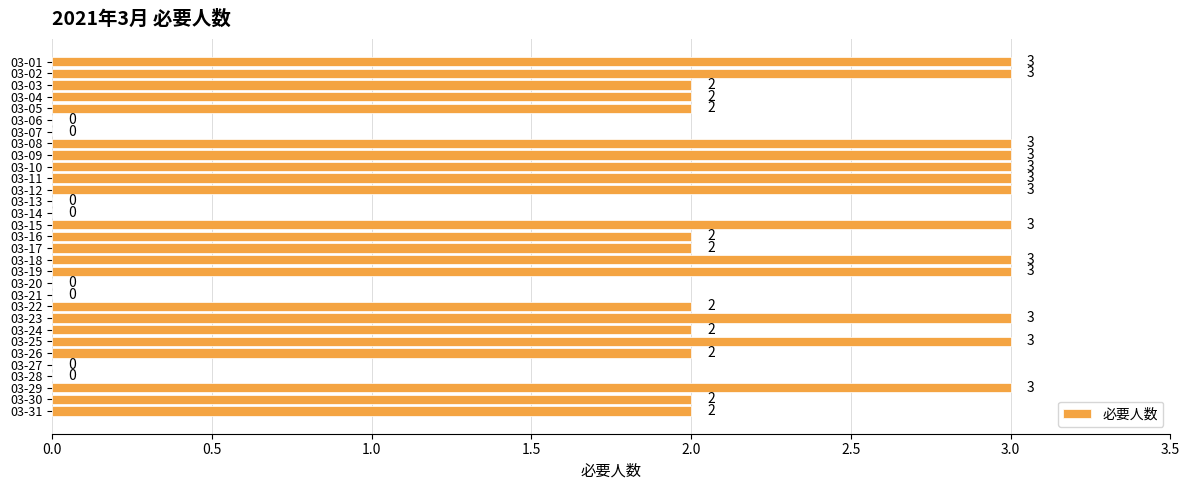

Between 03-04 and 03-01, which is larger?

03-01